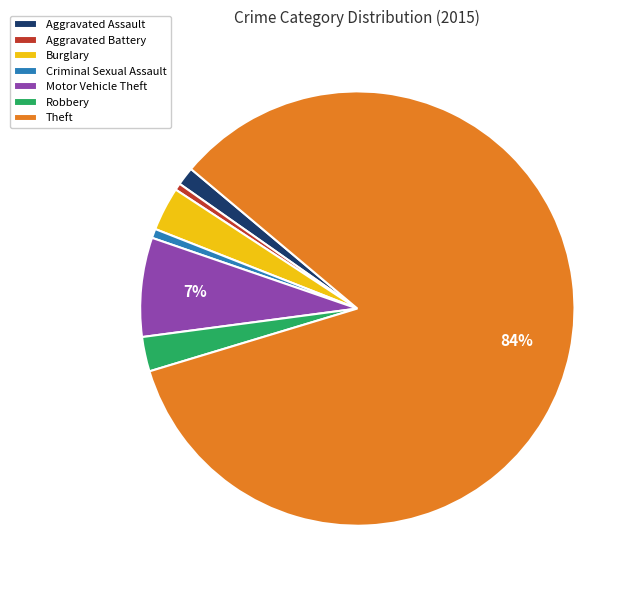

Between Robbery and Aggravated Assault, which is larger?

Robbery